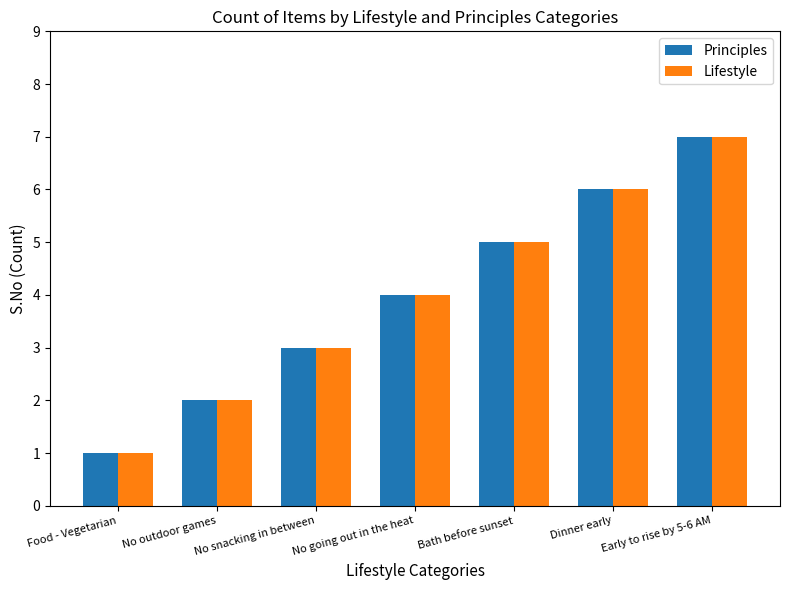

What is the average value of the Principles series?

4